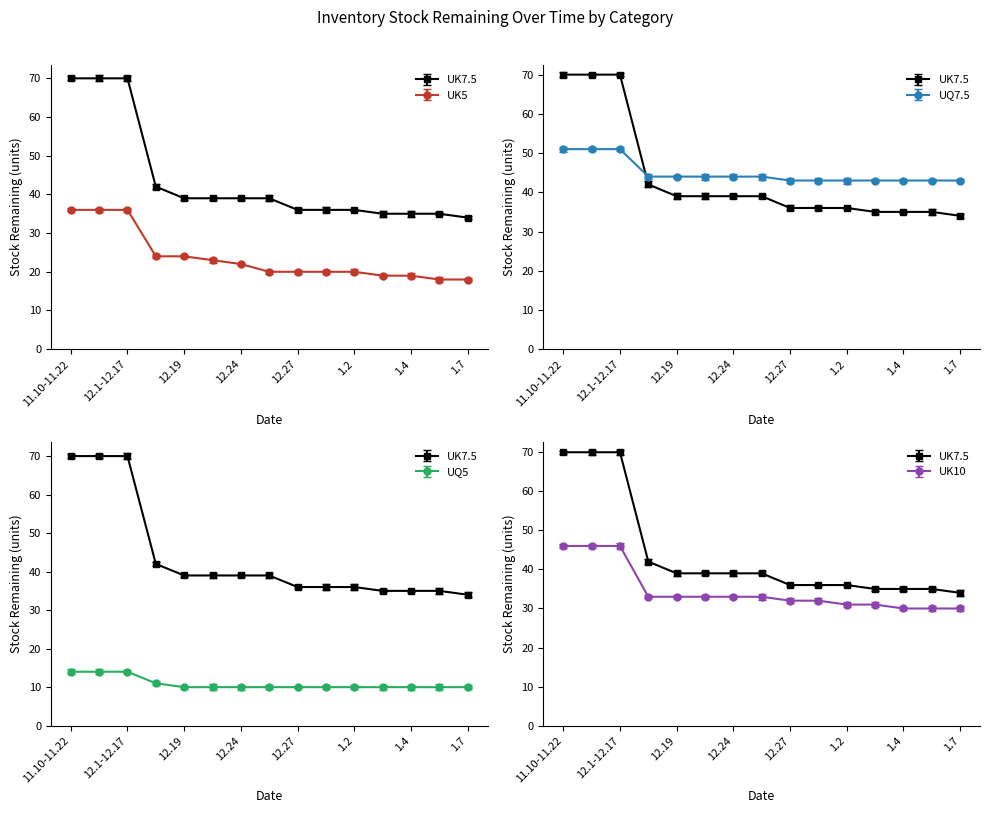

What is the average value of the UQ7.5 series?

45